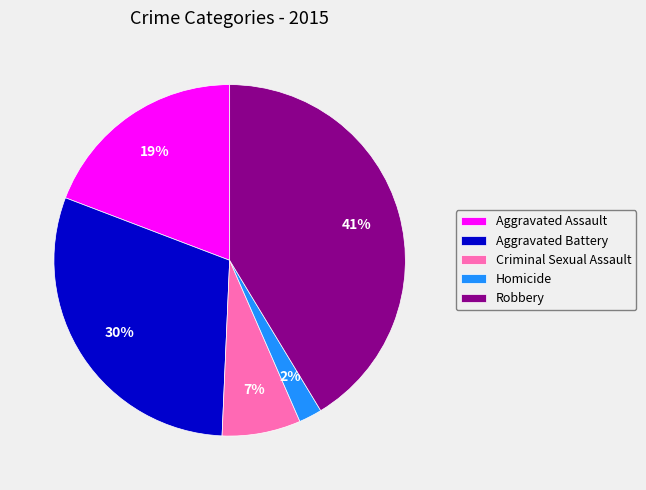

Is the sum of Criminal Sexual Assault and Homicide greater than half?

No